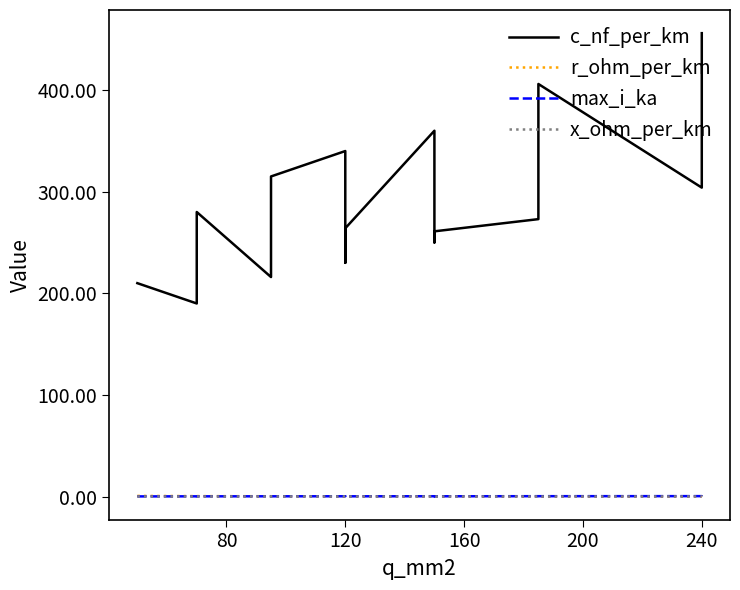

The value of r_ohm_per_km at 80 is 0.6. True or false?

False